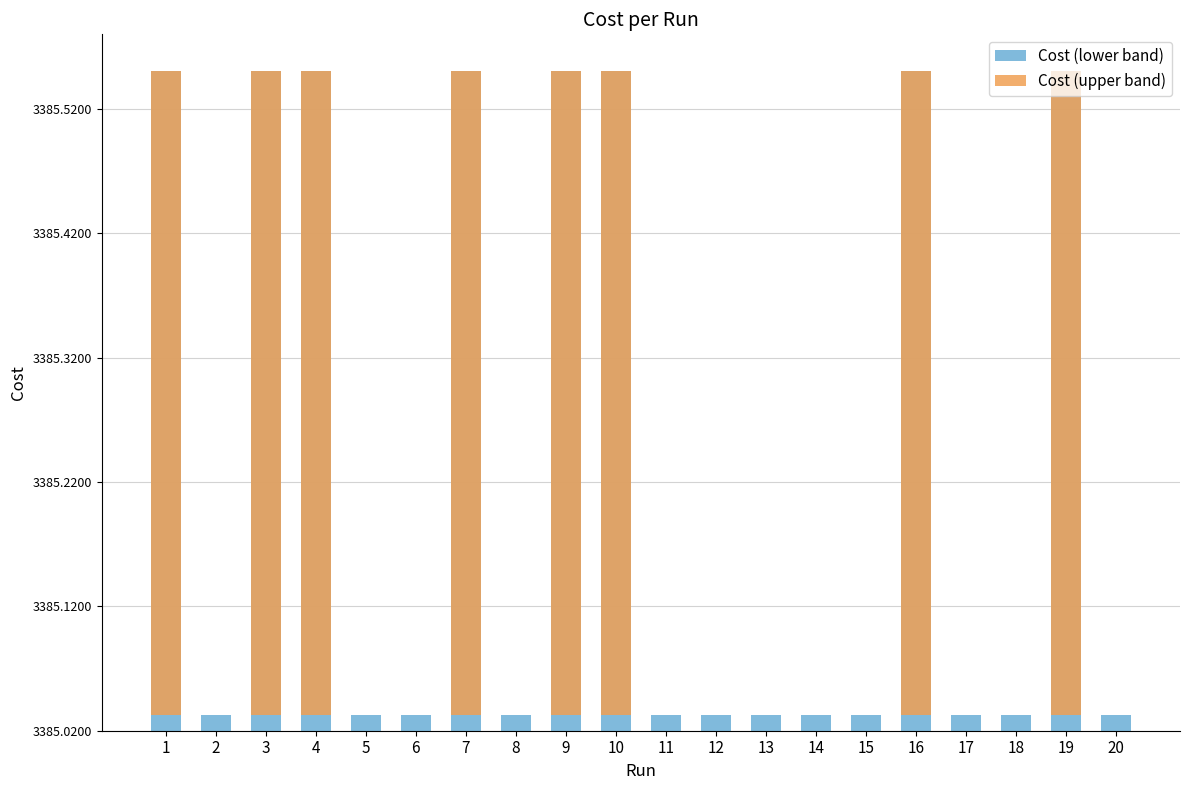

True or false: Cost (lower band) has a value of 0.0 at 12.

True